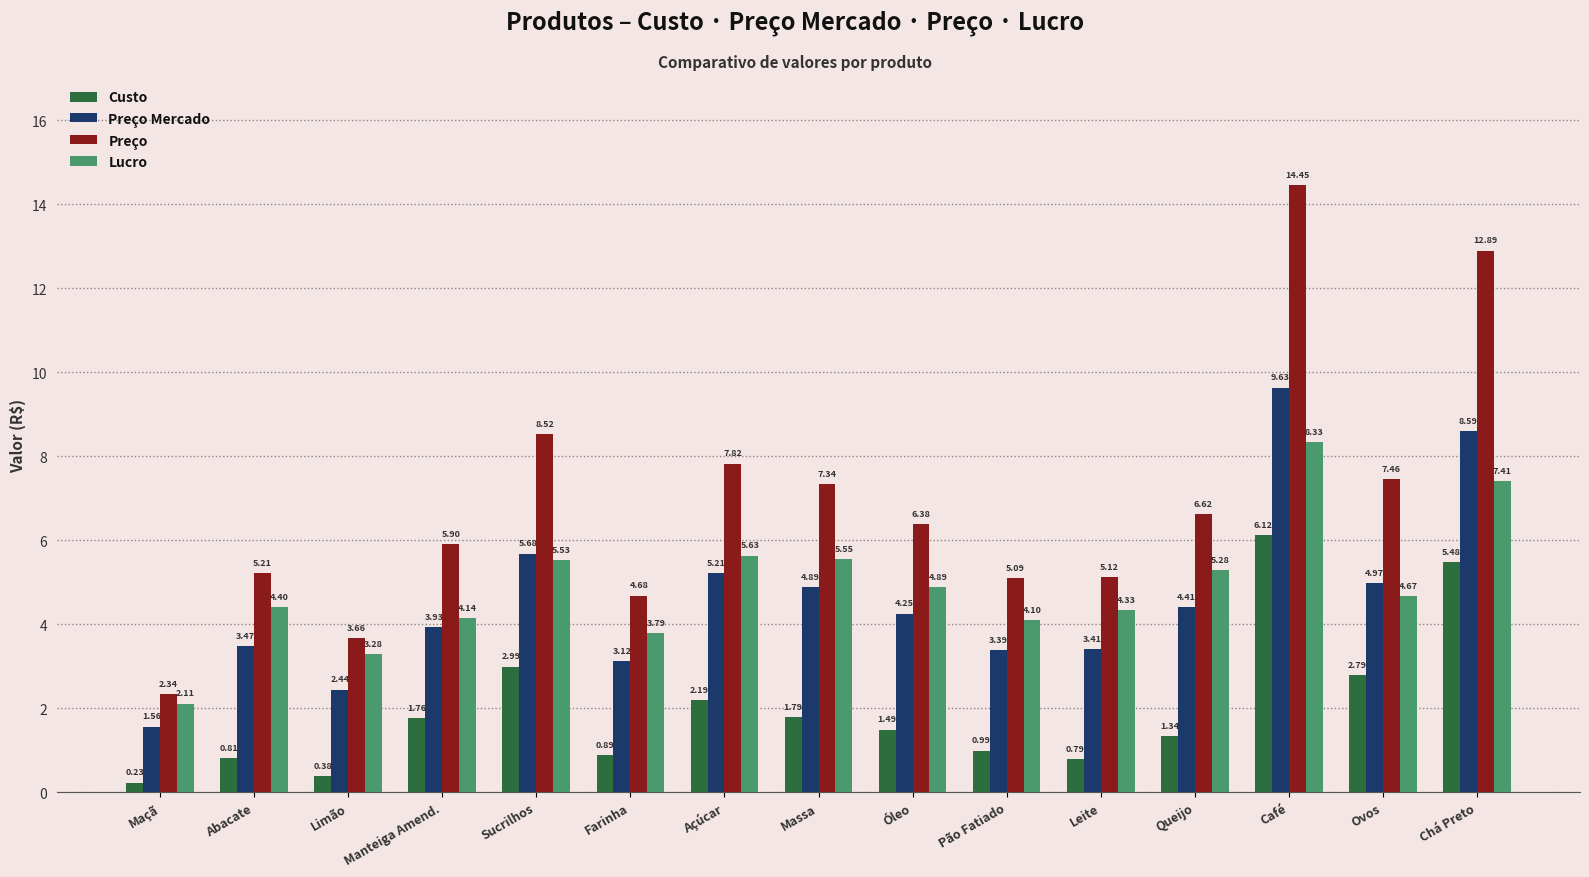

What is the total value across all series at Manteiga Amend.?

15.7